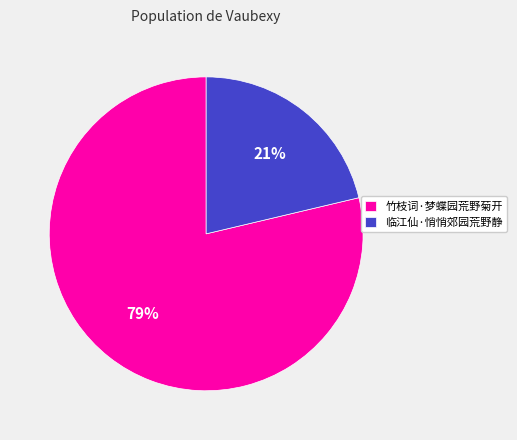

To the nearest percent, what is the combined percentage of 竹枝词·梦蝶园荒野菊开 and 临江仙·悄悄郊园荒野静?

100%